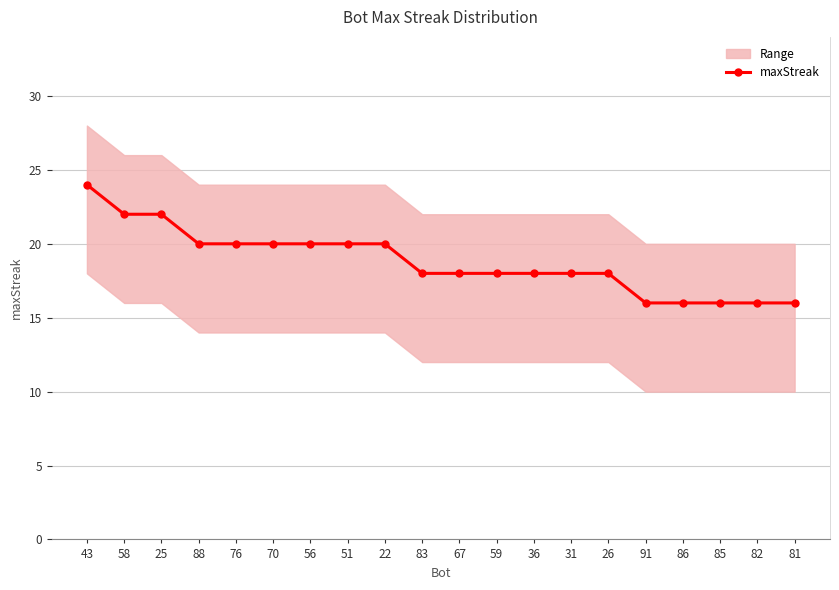

What is the maximum value shown in the chart?

24